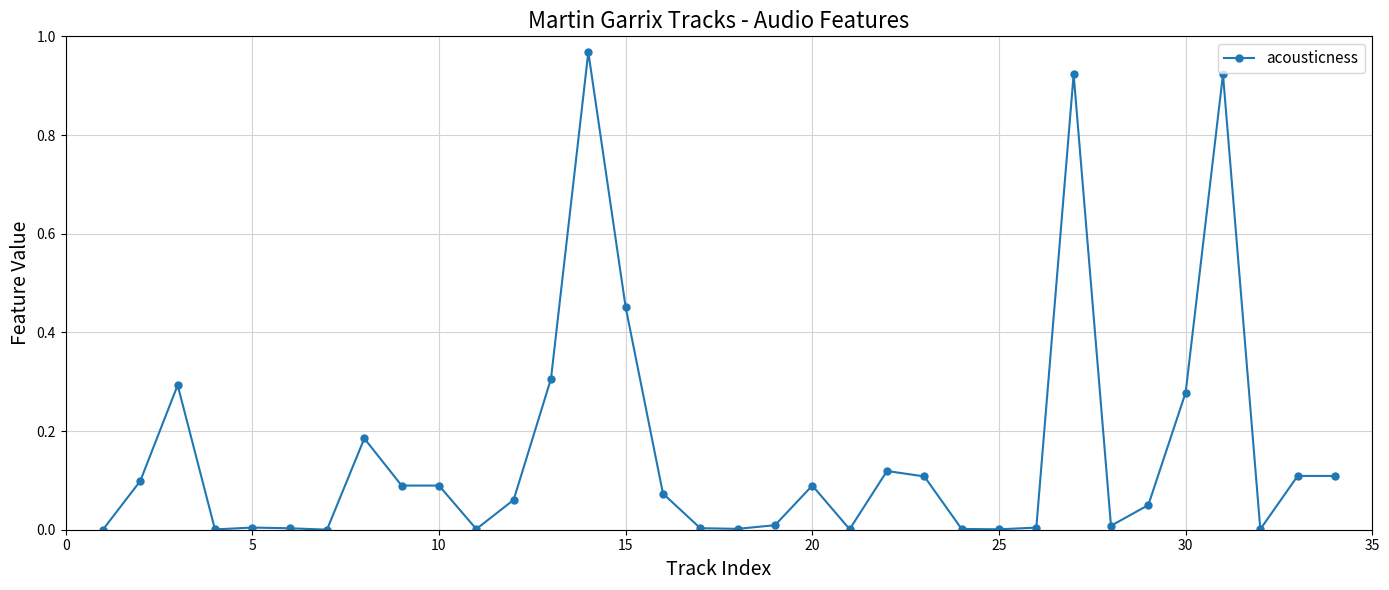

True or false: there are more than 1 points higher than both neighbors.

True